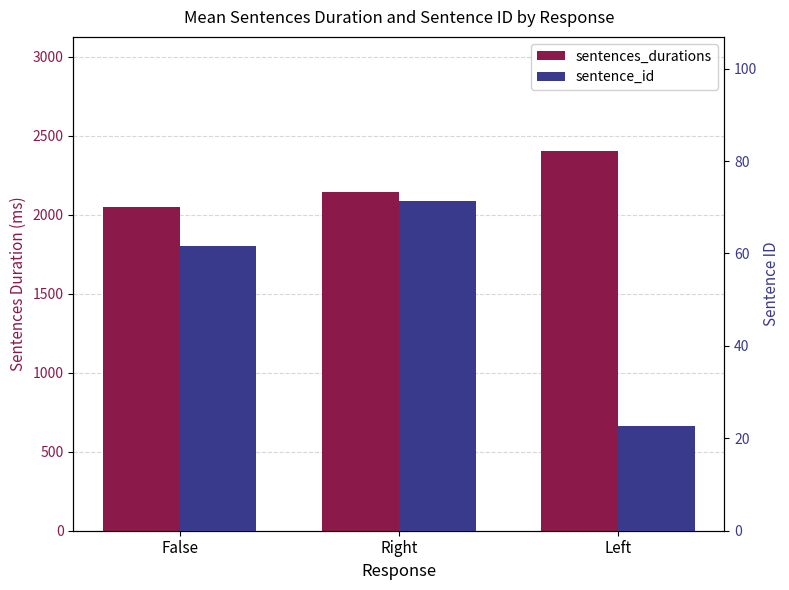

Is it true that sentences_durations equals 2048.3 at False?

True